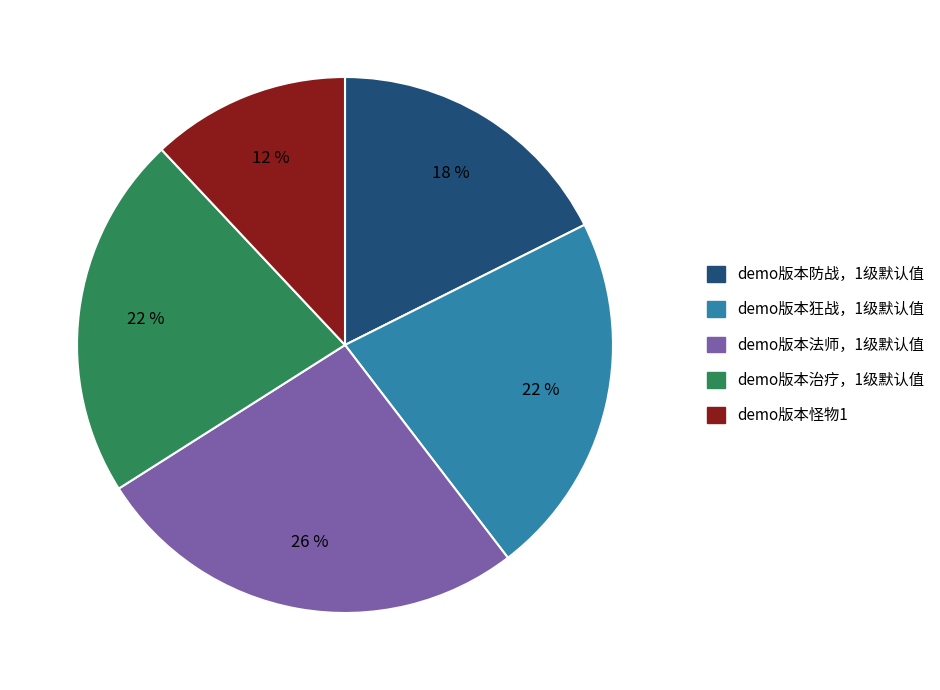

To the nearest percent, what is the difference between the largest and smallest slice percentages?

14%